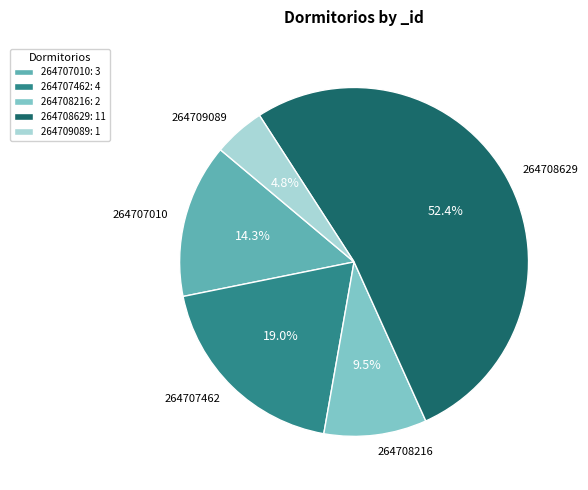

Rank the categories by value from highest to lowest.

264708629, 264707462, 264707010, 264708216, 264709089